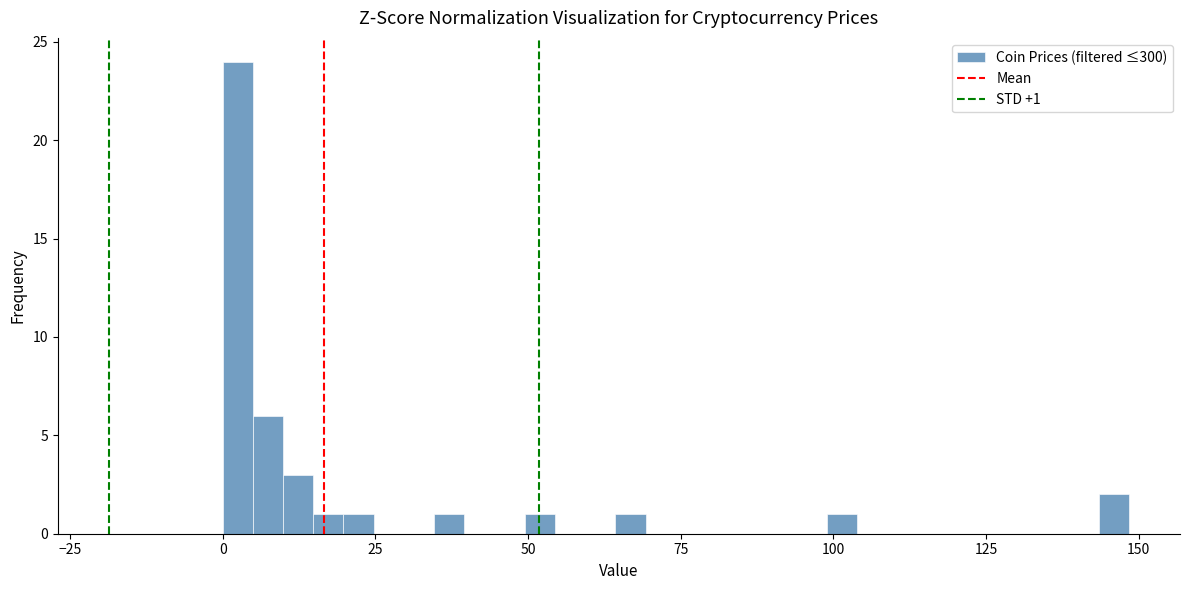

Read against the x-axis, roughly where is the centre of the tallest bar?

0